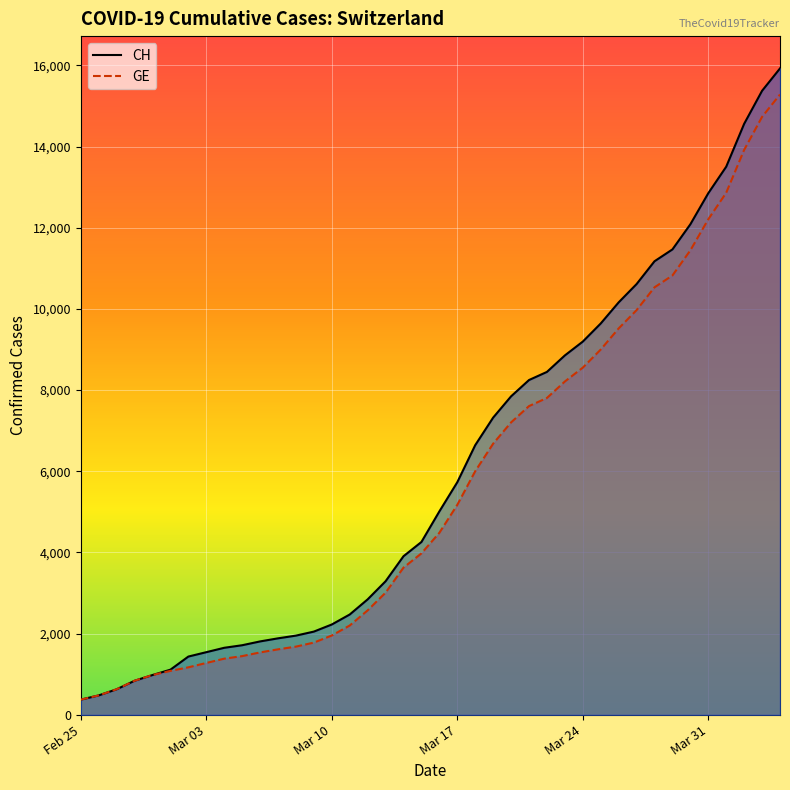

What is the sum of the CH values at Mar 17 and Feb 25?

6106